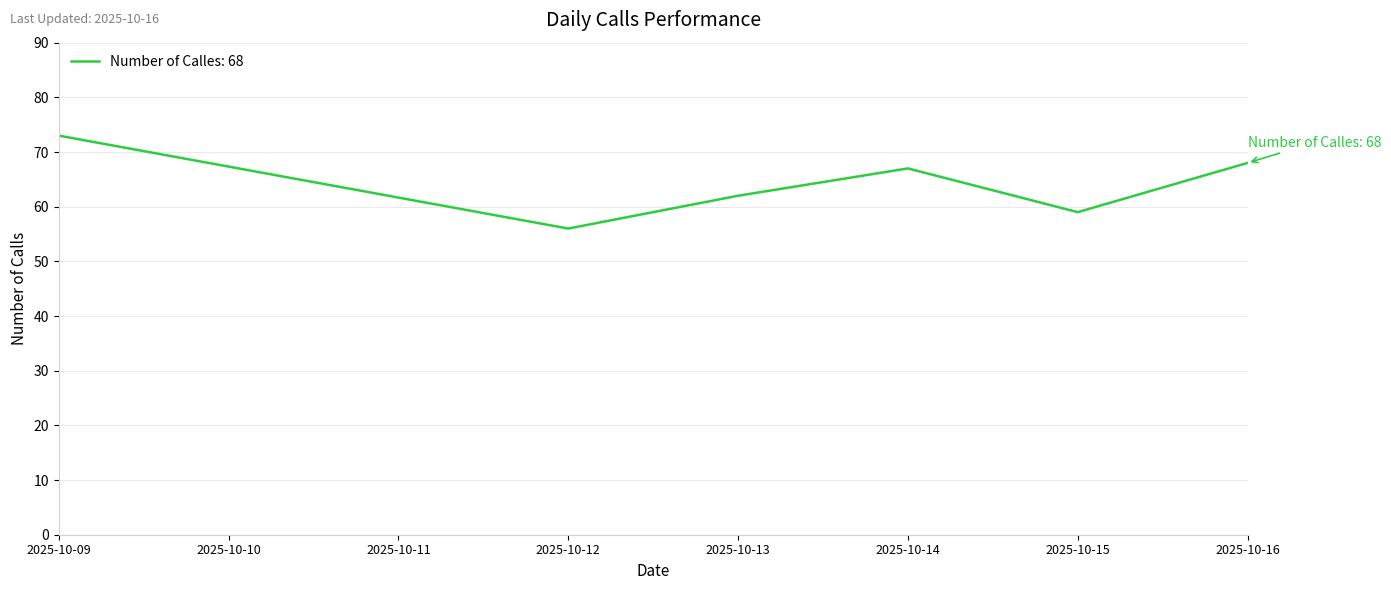

Read the value at 2025-10-13, to the nearest 10.

60